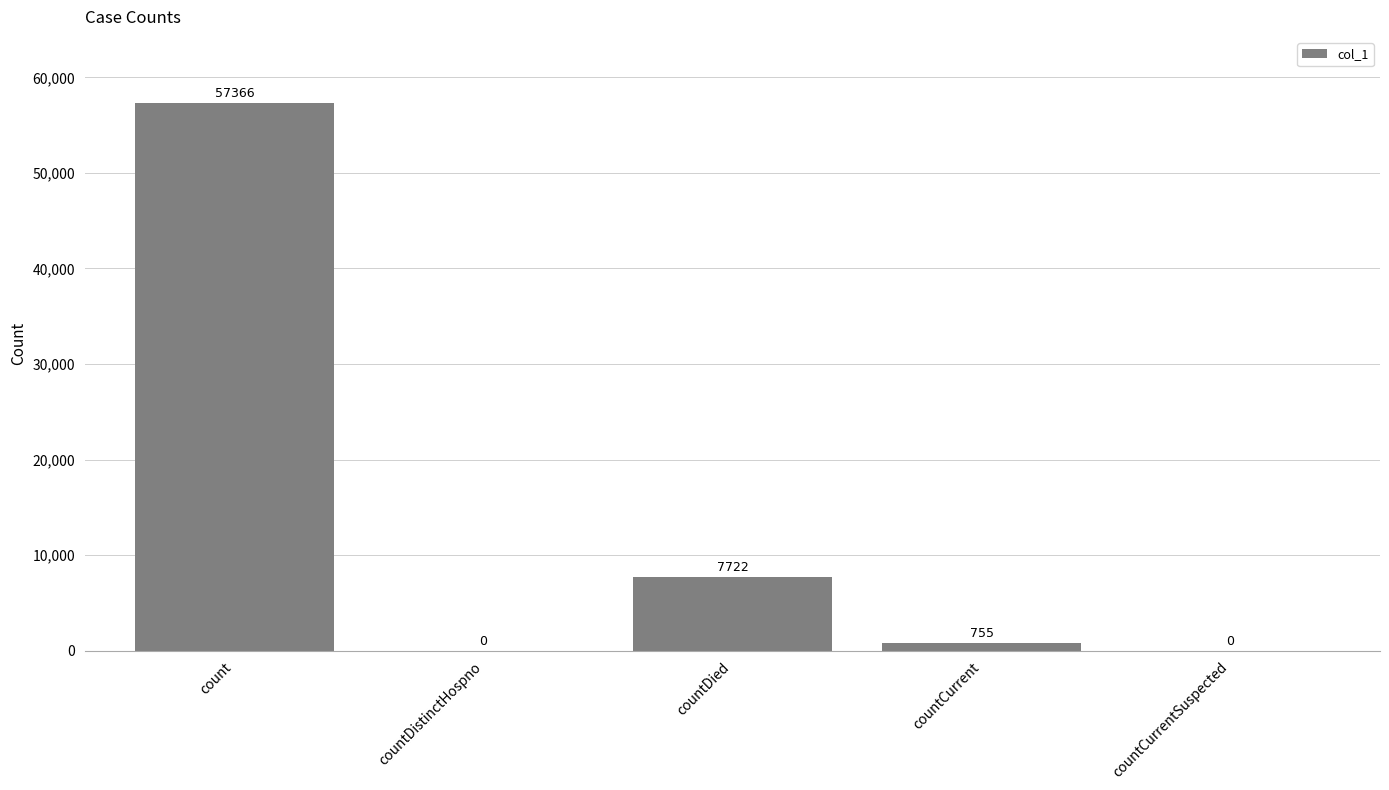

What is the sum of all values?

65843